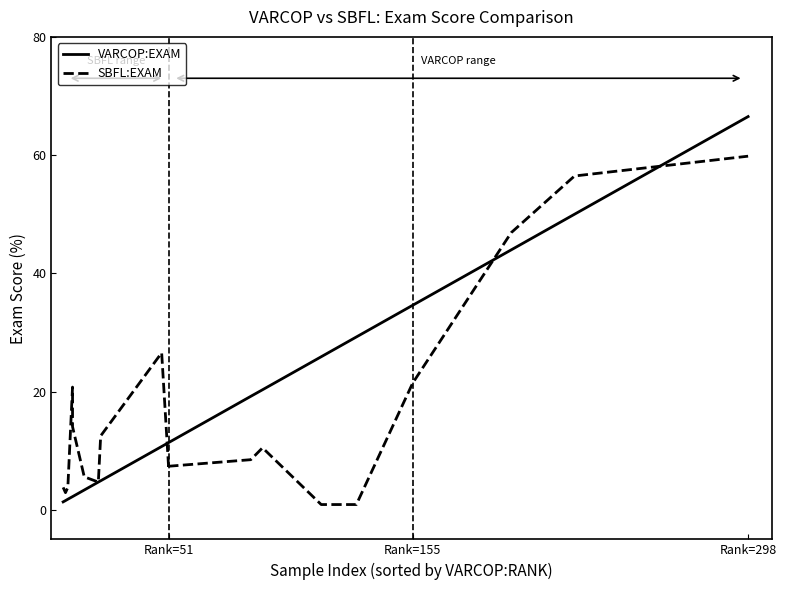

How many lines are shown in the chart?

2